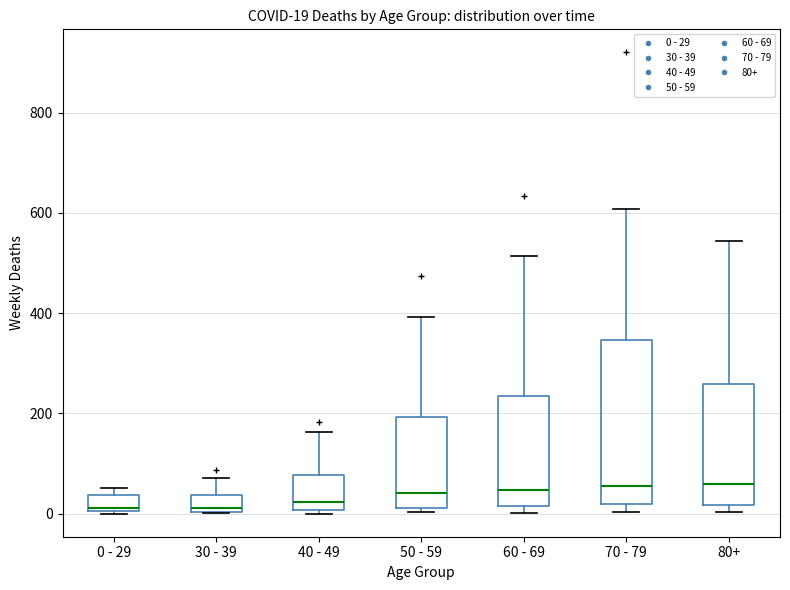

Comparing the boxes themselves (not the whiskers), which one is the tallest?

70 - 79